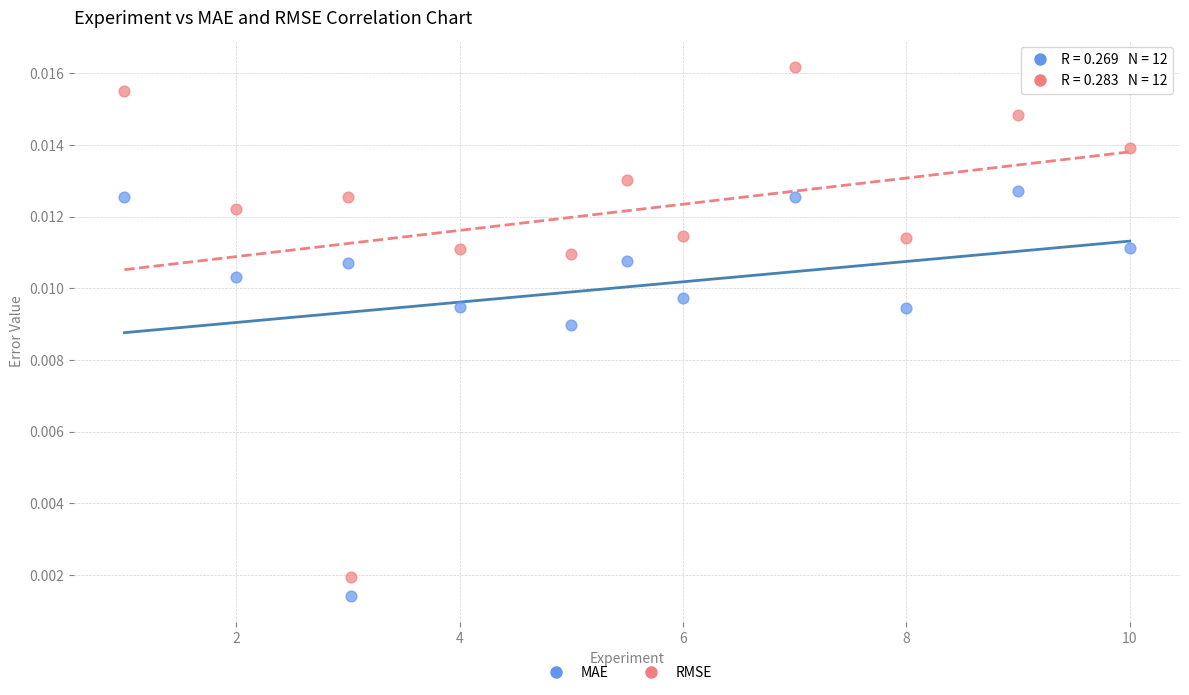

Which series contains the lowest Y value?

MAE